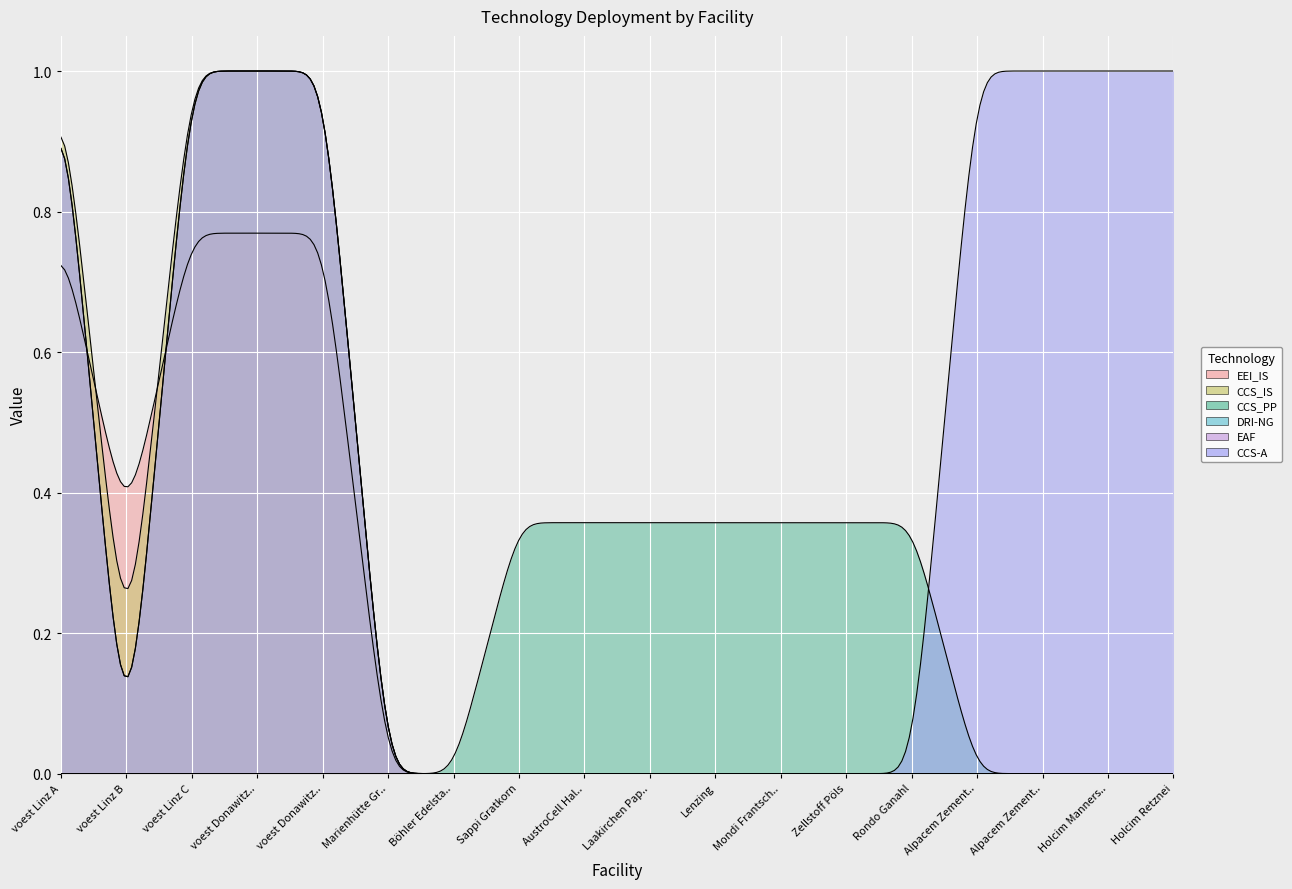

True or false: EAF has more than 2 points higher than both neighbors.

False